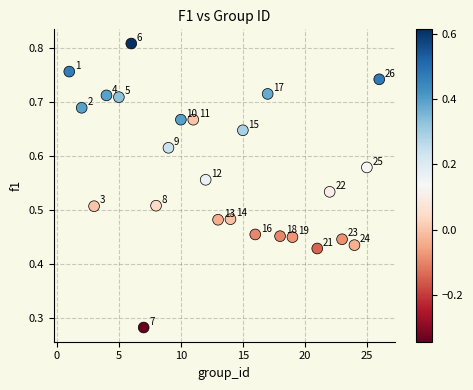

What is the range of X values (max minus min)?

25.0